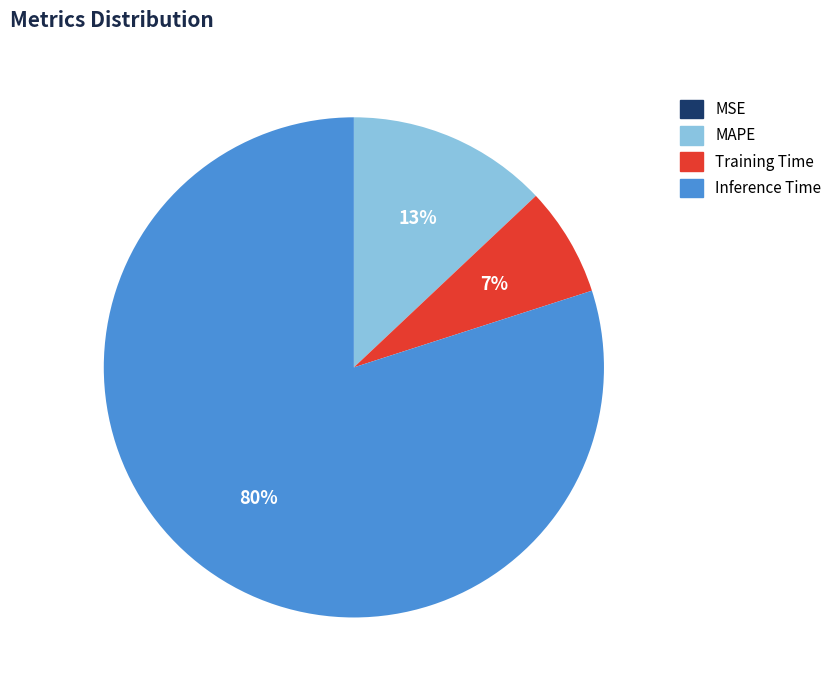

The Inference Time slice represents 89% of the pie. True or false?

False